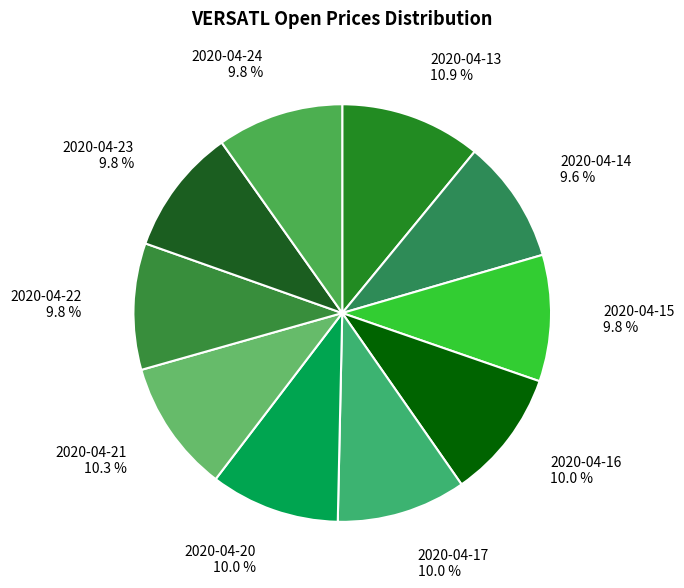

Which slice is the largest?

2020-04-13